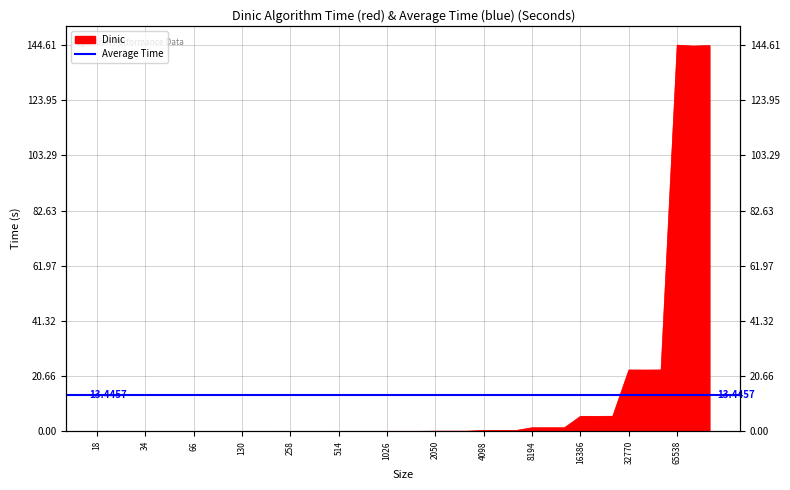

True or false: the data shows 29.6 at 65538.

False